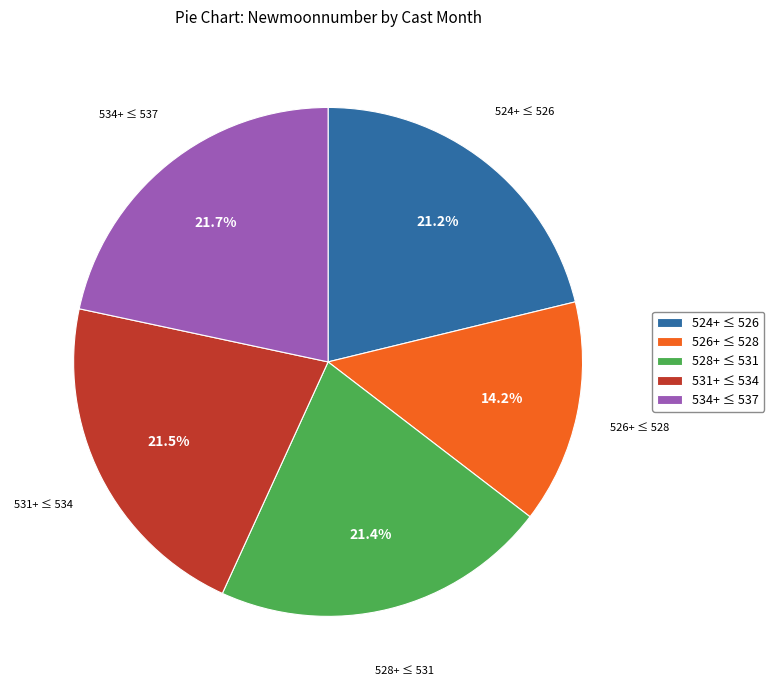

Which has a higher value, 526+ ≤ 528 or 534+ ≤ 537?

534+ ≤ 537